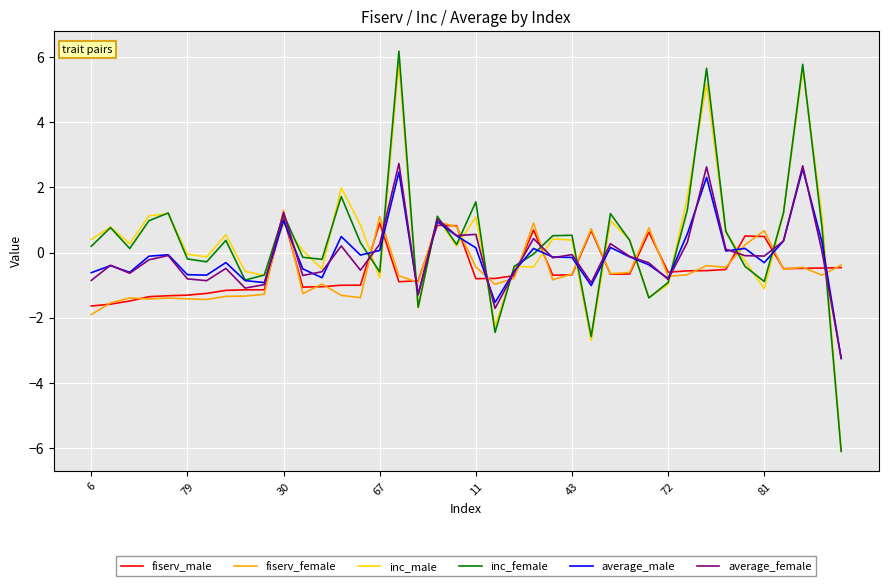

How many times do inc_male and fiserv_male cross each other?

19